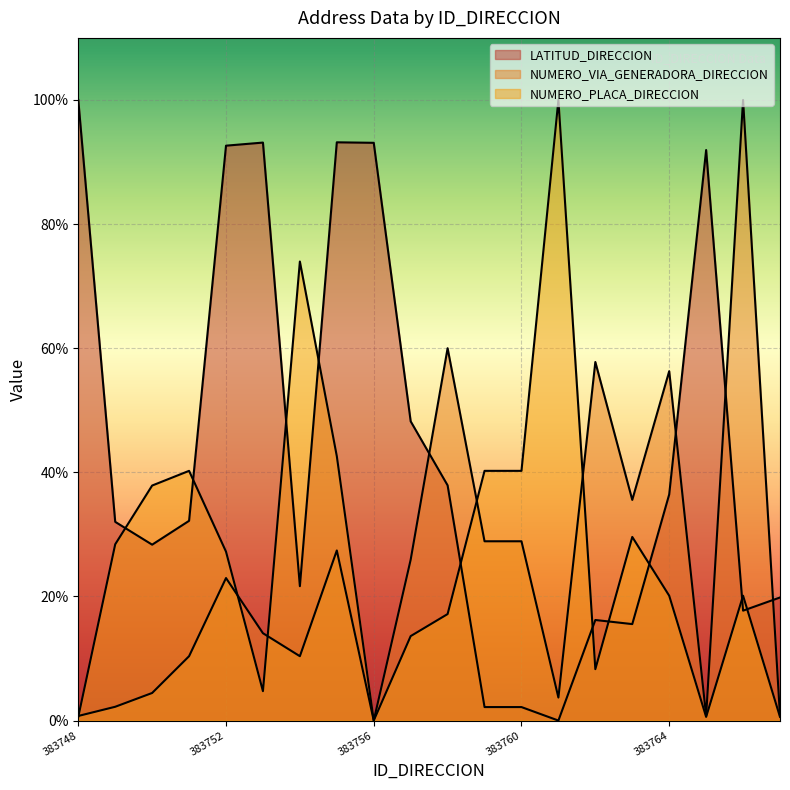

How many times do NUMERO_PLACA_DIRECCION and NUMERO_VIA_GENERADORA_DIRECCION cross each other?

5